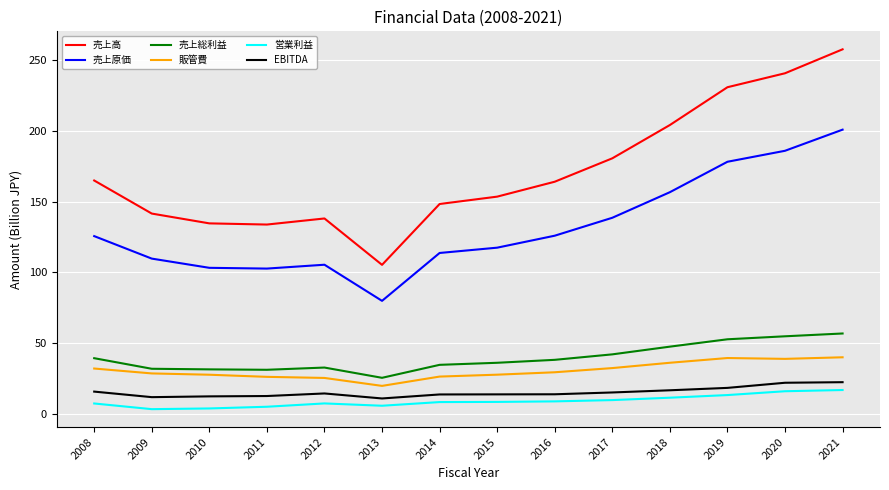

Does the chart have visible grid lines?

Yes